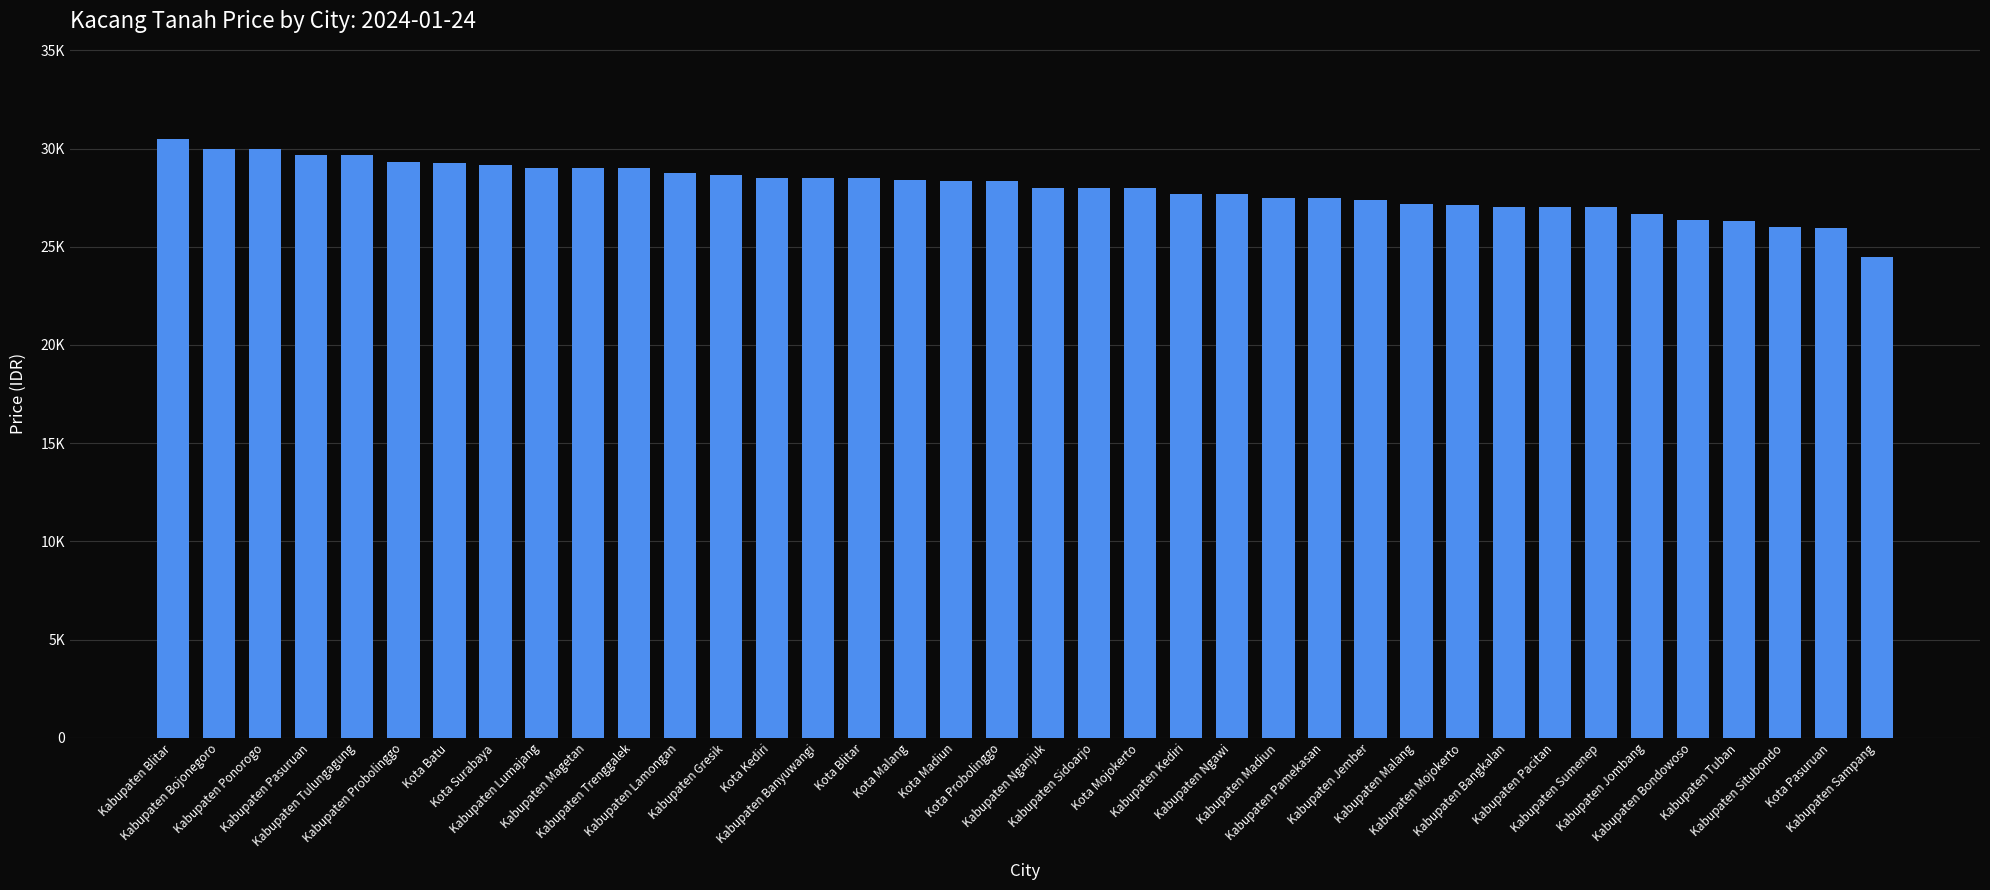

Does the chart contain any negative values?

No